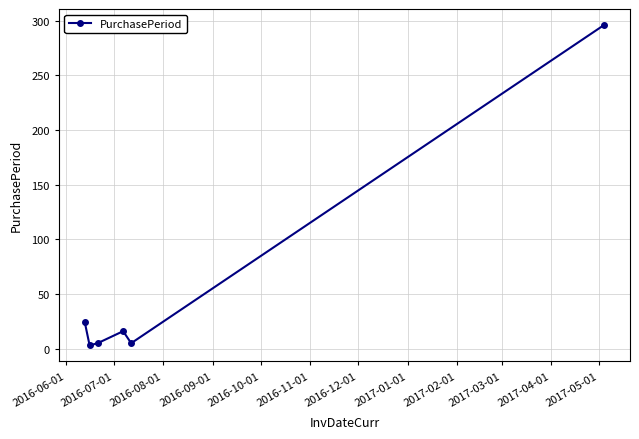

What is the maximum value shown in the chart?

296